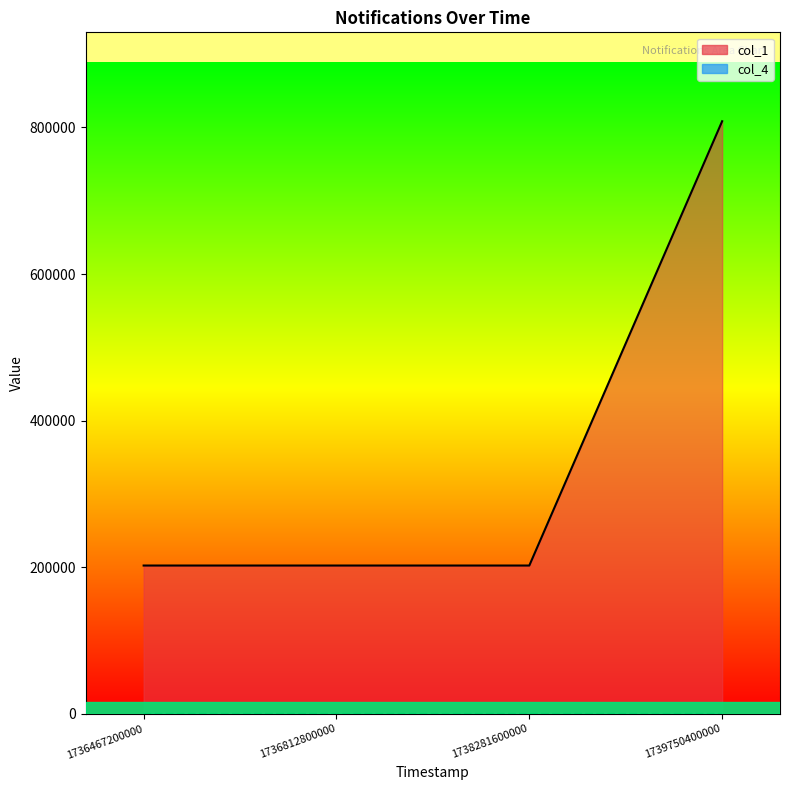

Which series has the largest range (max minus min)?

col_1